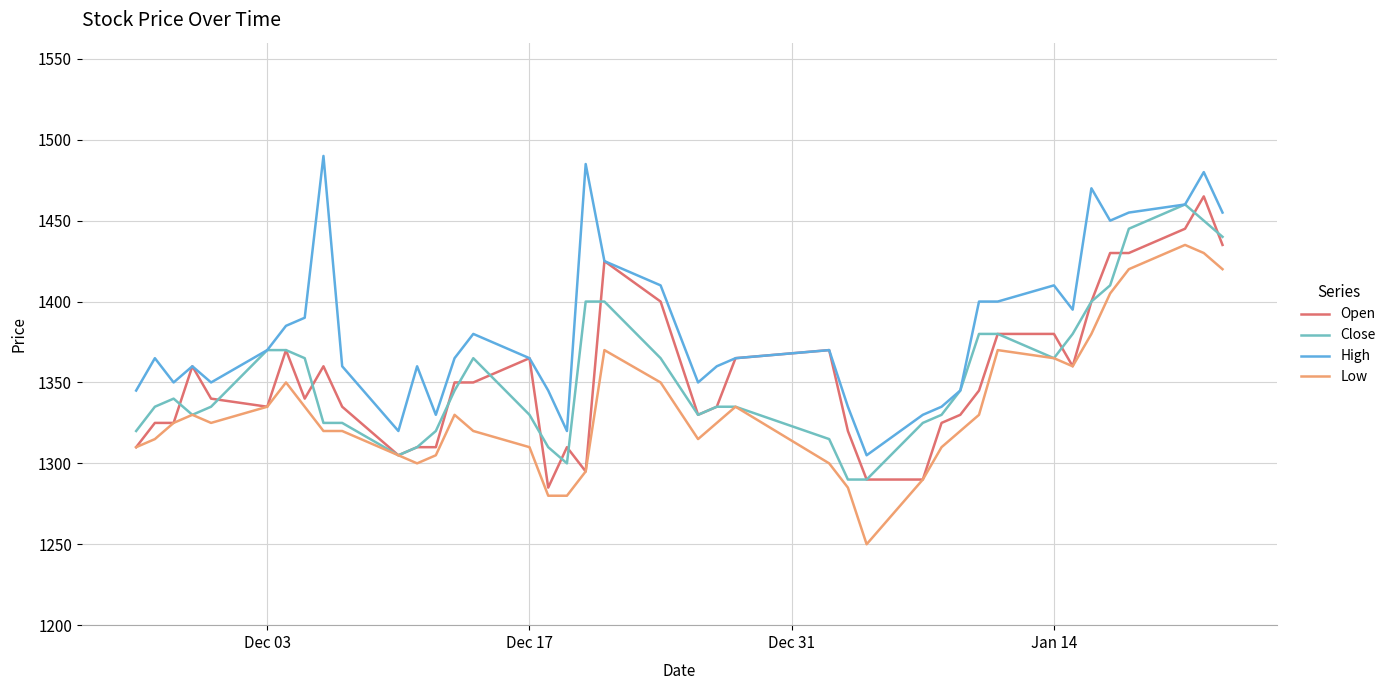

How many distinct data groups are displayed?

4